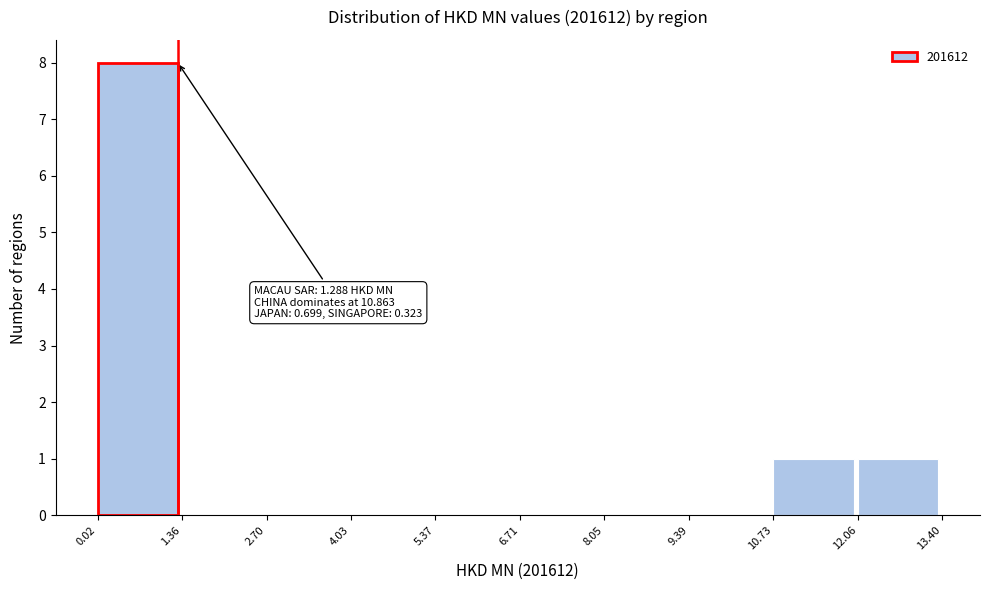

Which range on the x-axis has the tallest bar?

0.02 to 1.36